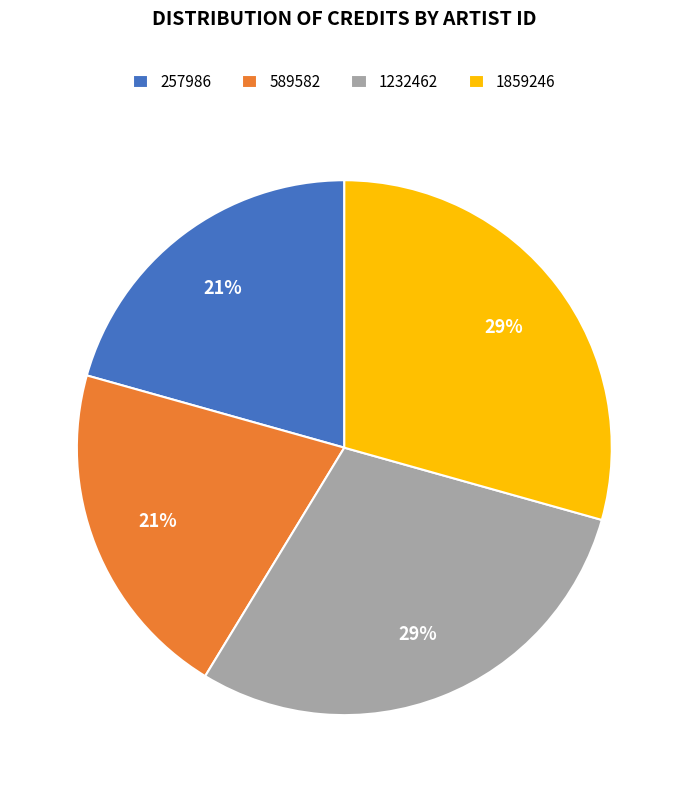

To the nearest percent, what is the average slice percentage?

25%